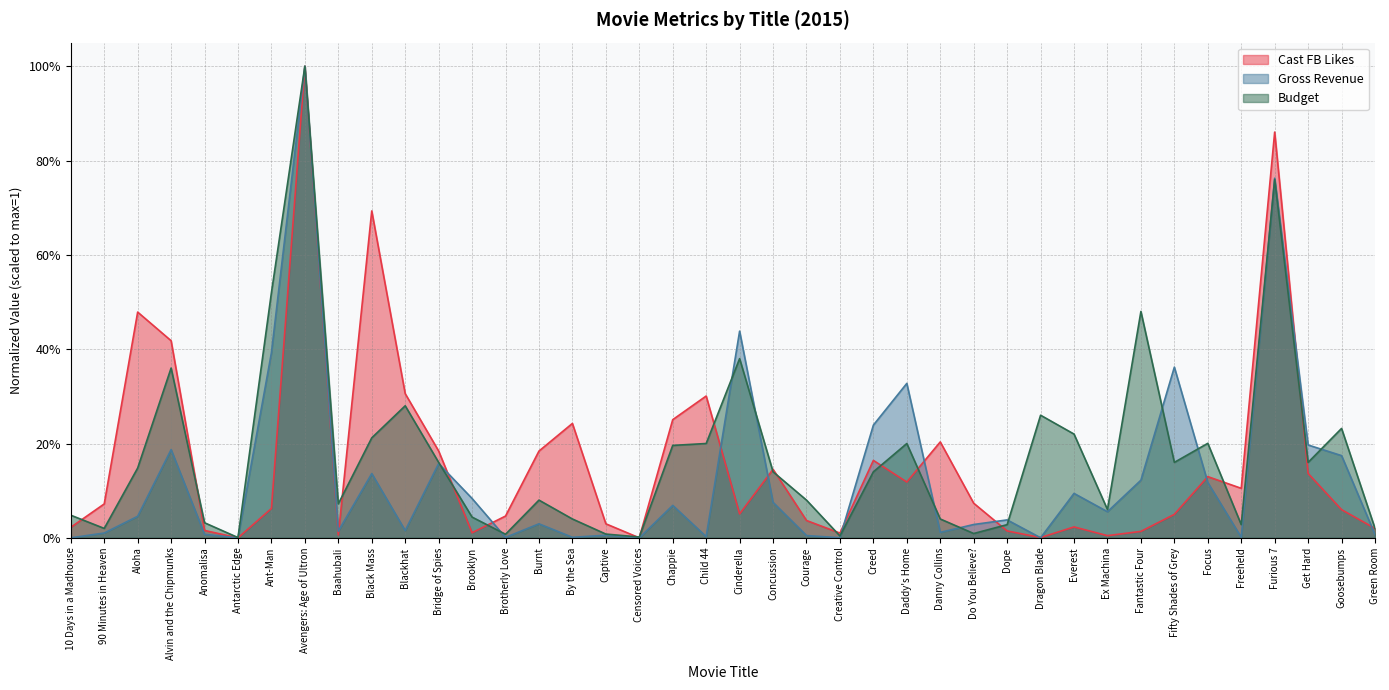

Is it true that Budget equals 0.2 at Concussion?

False